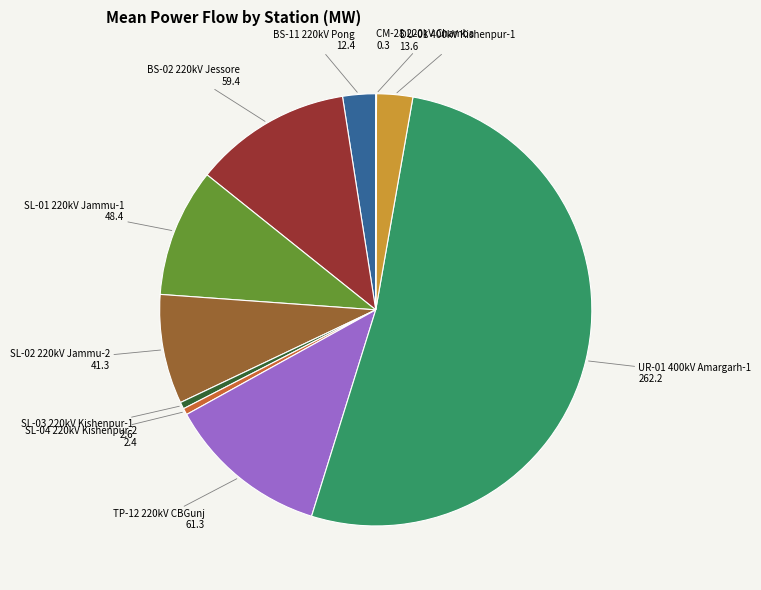

Does any single category account for the majority?

Yes